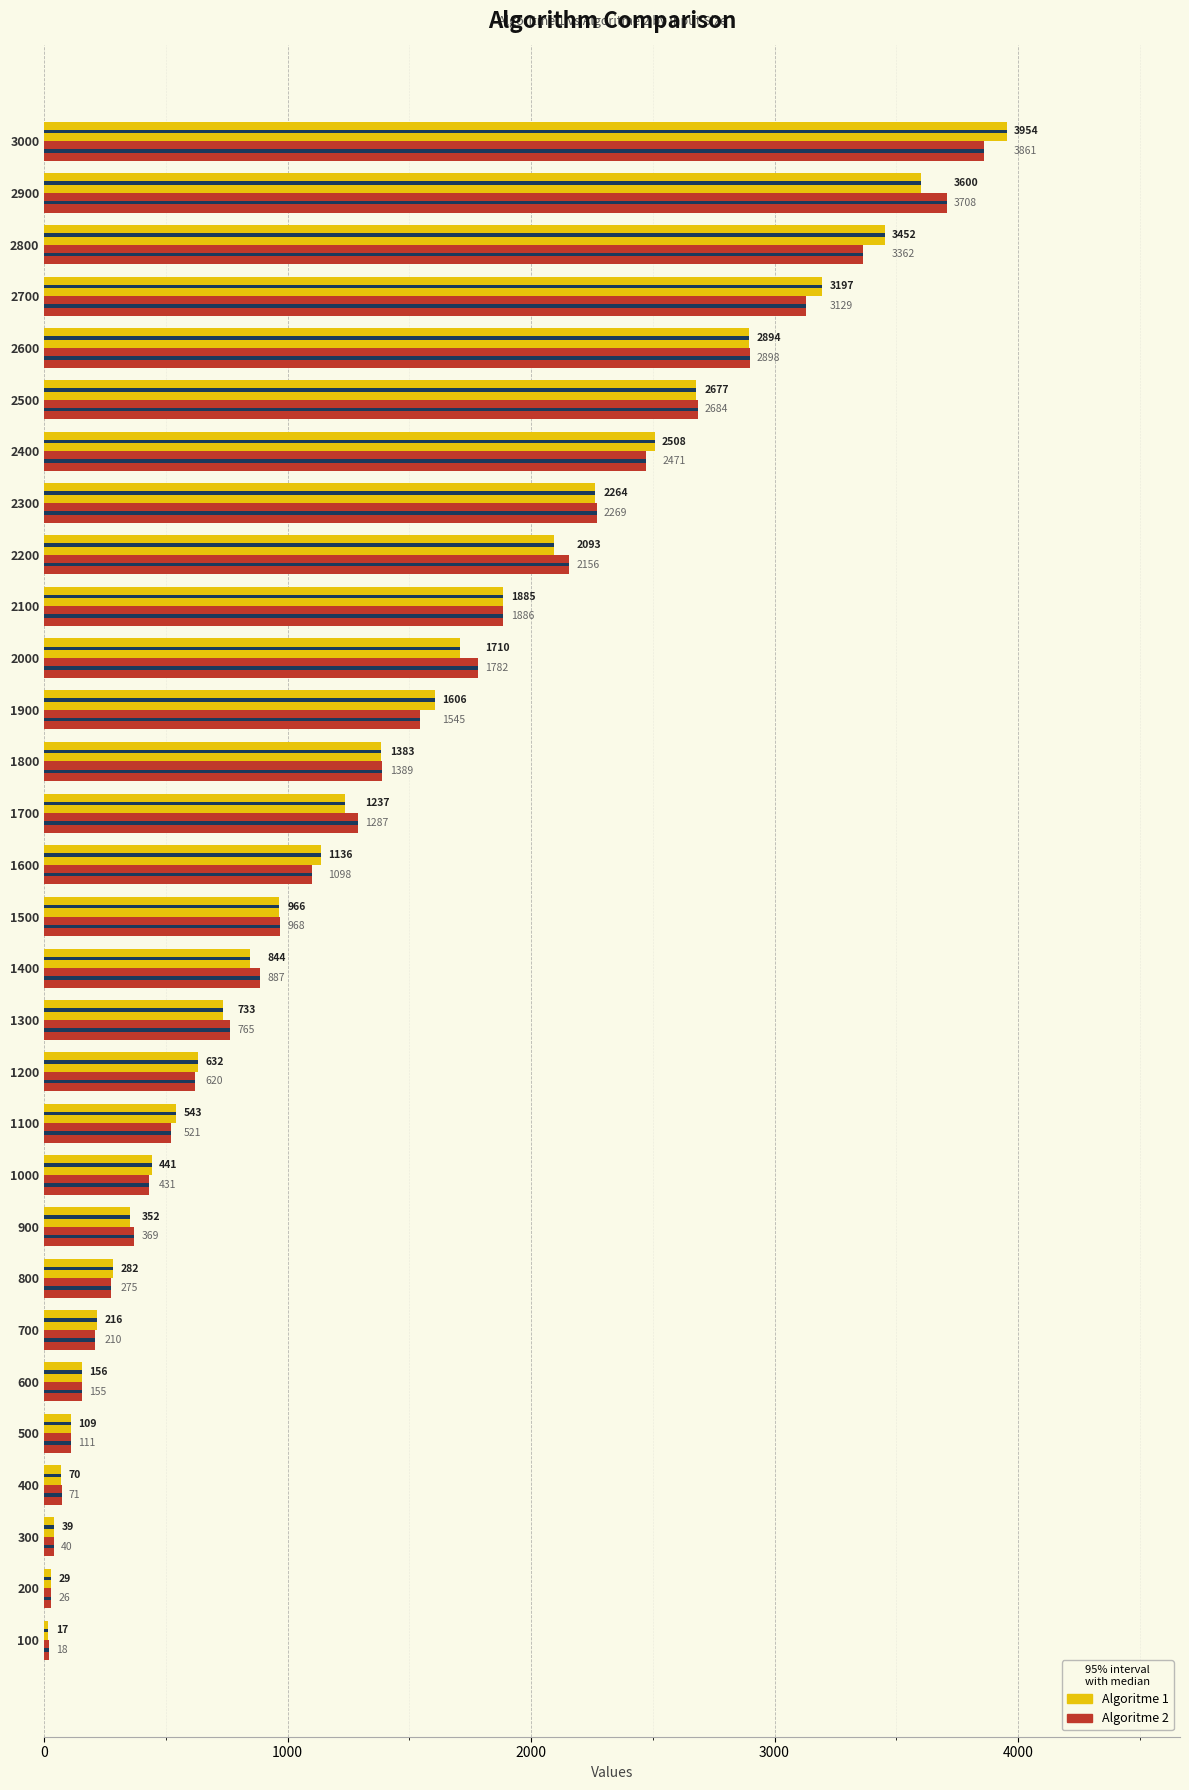

Is the value of Algoritme 2 at 1900 greater than the value of Algoritme 1 at 2200?

No